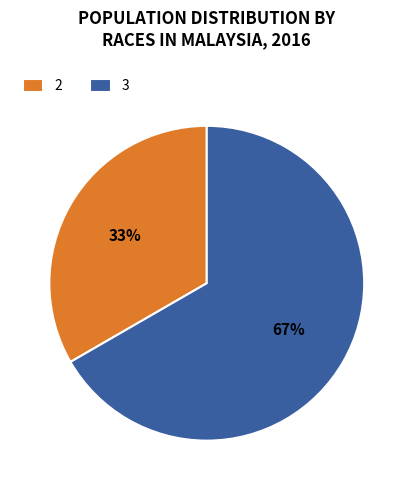

Between 2 and 3, which is larger?

3